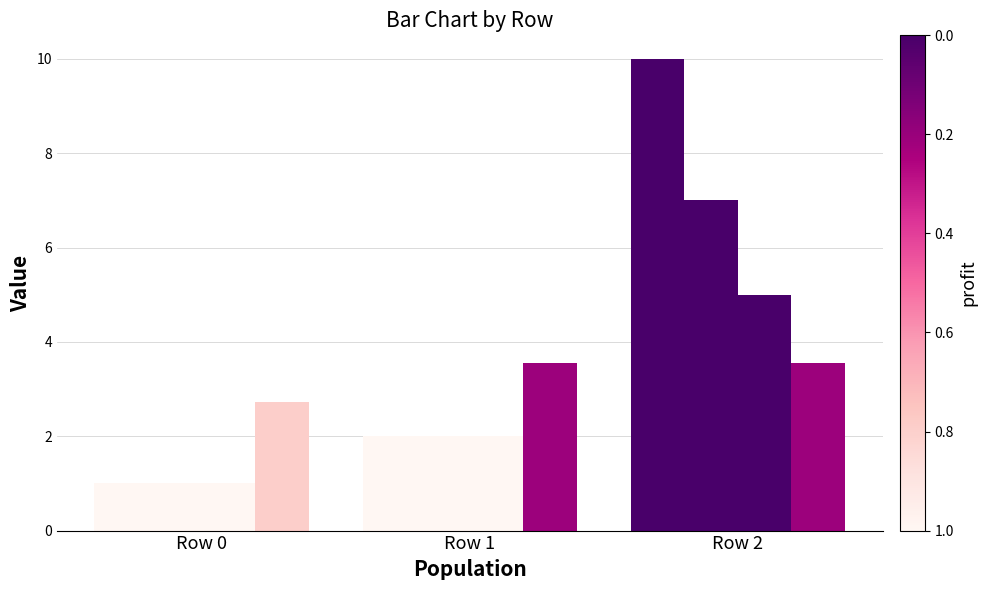

How many groups of bars are there?

3